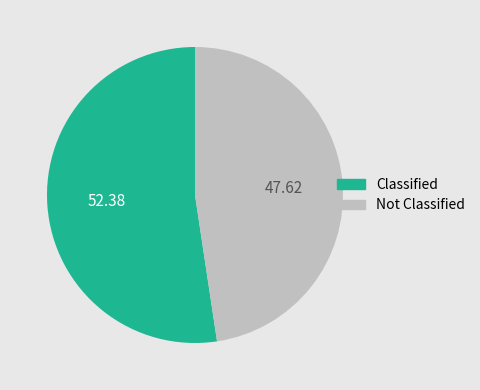

Approximately how many times larger is the value at Not Classified compared to Classified?

0.9